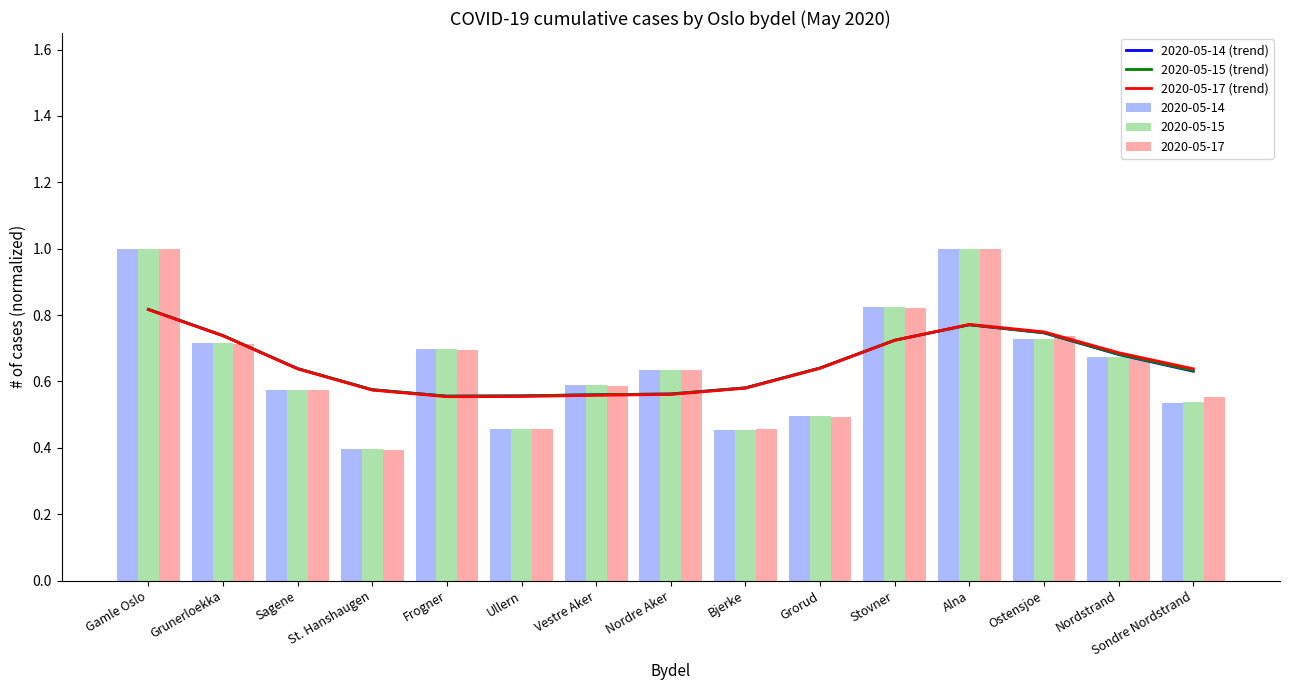

What is the sum of the 2020-05-14 (trend) values at Nordre Aker and Gamle Oslo?

1.4